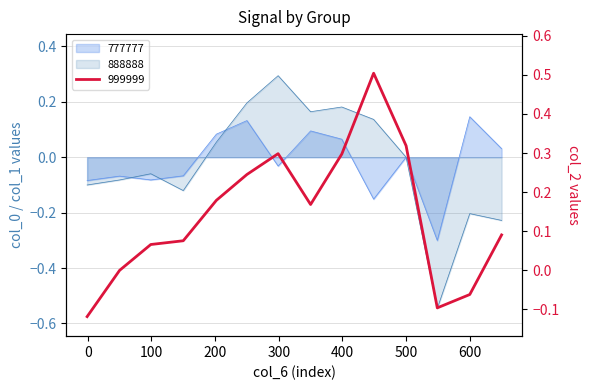

What is the total value across all series at 350?

0.4